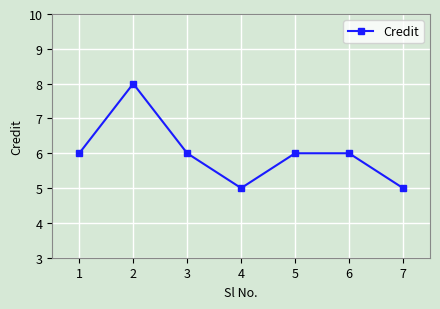

Reading right to left, transcribe all the data shown in this chart.

5	6	6	5	6	8	6